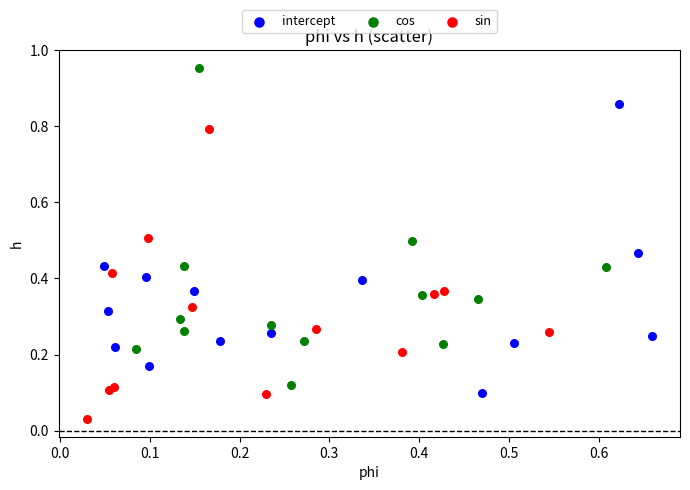

What are all the series names shown in the legend?

intercept, cos, sin